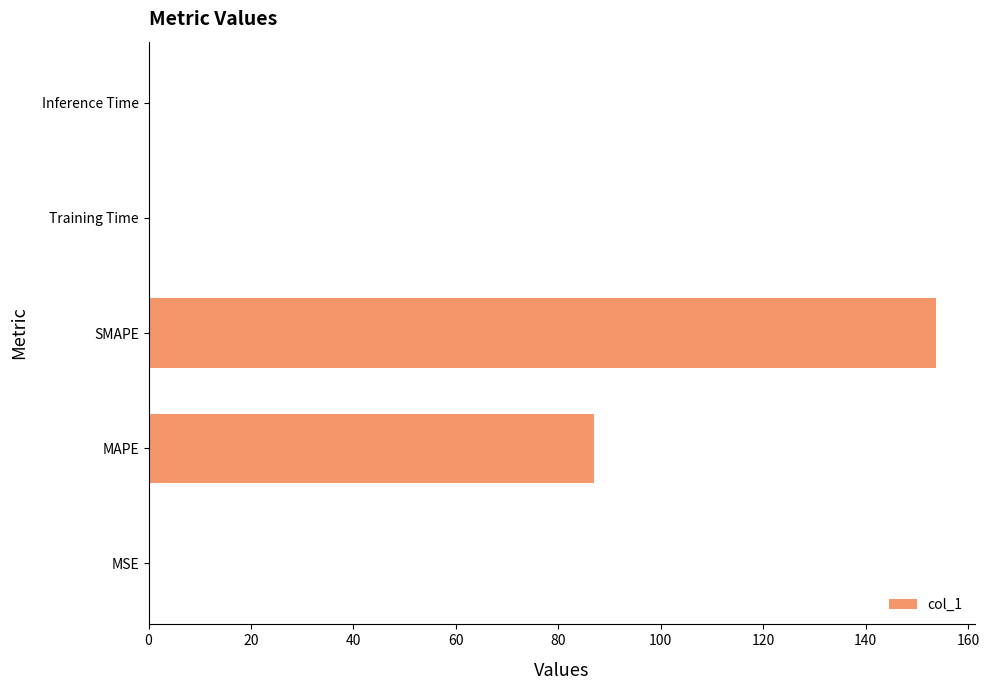

Is it true that the value at Training Time is 0.0?

True